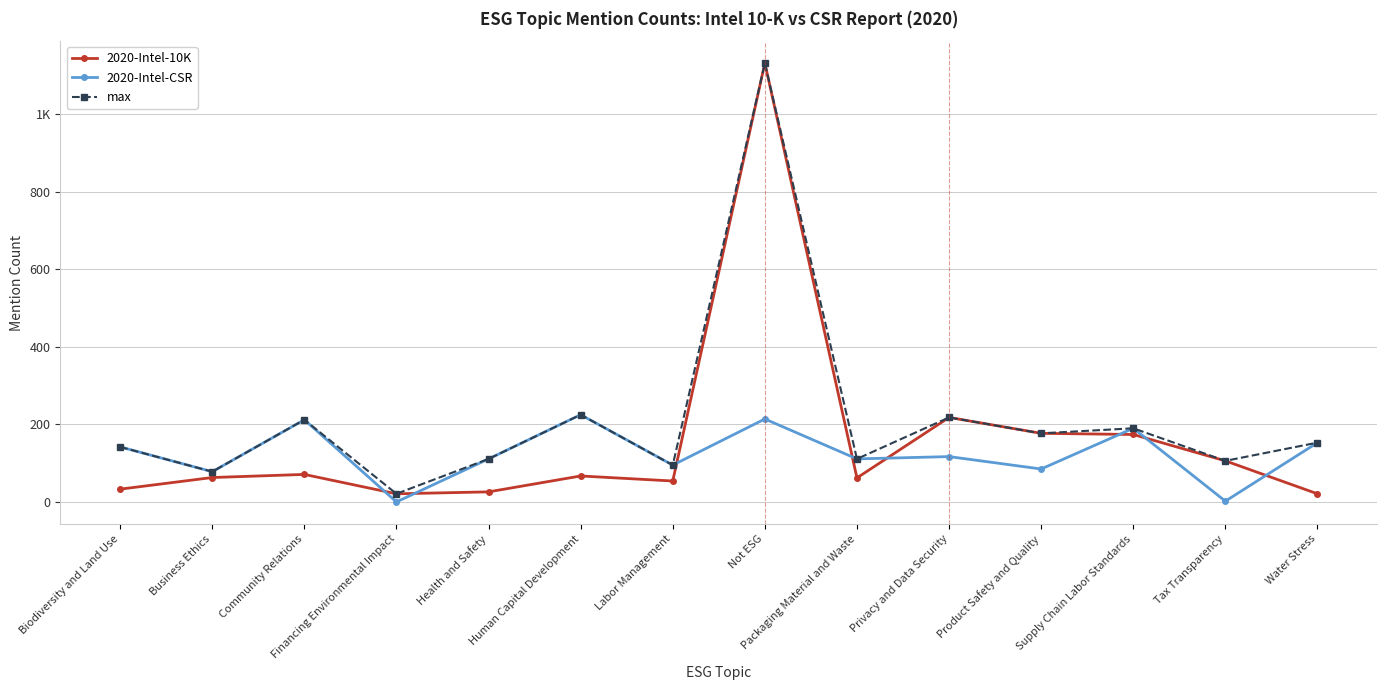

What is the approximate value of max at Biodiversity and Land Use?

142